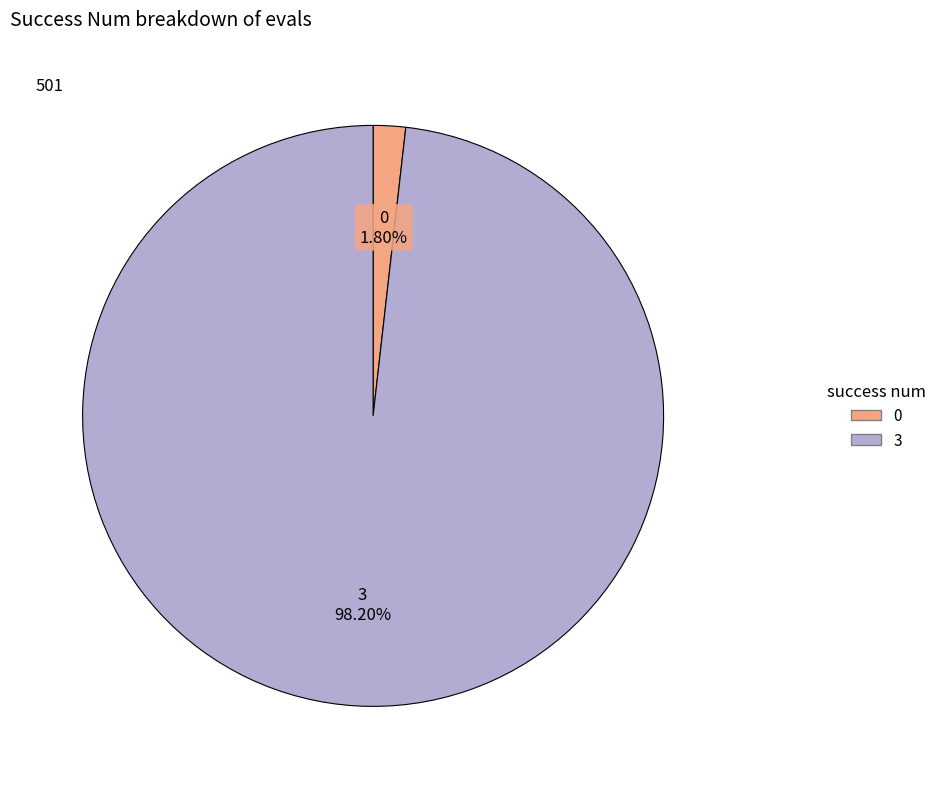

To the nearest percent, what is the difference between the 3 and 0 slice percentages?

96%